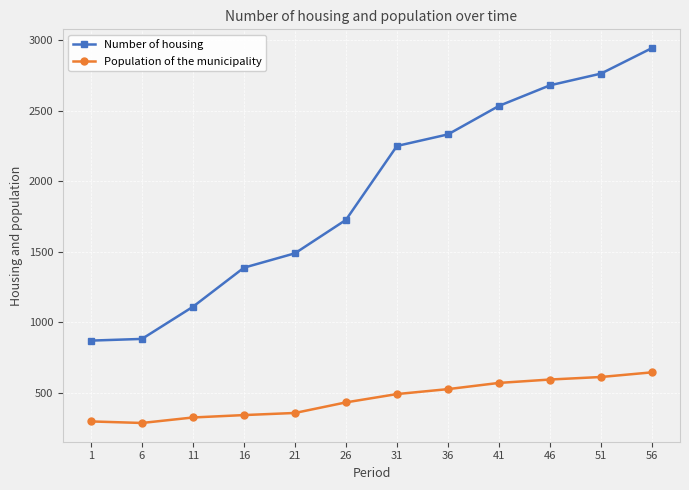

True or false: Number of housing and Population of the municipality cross at least once.

False